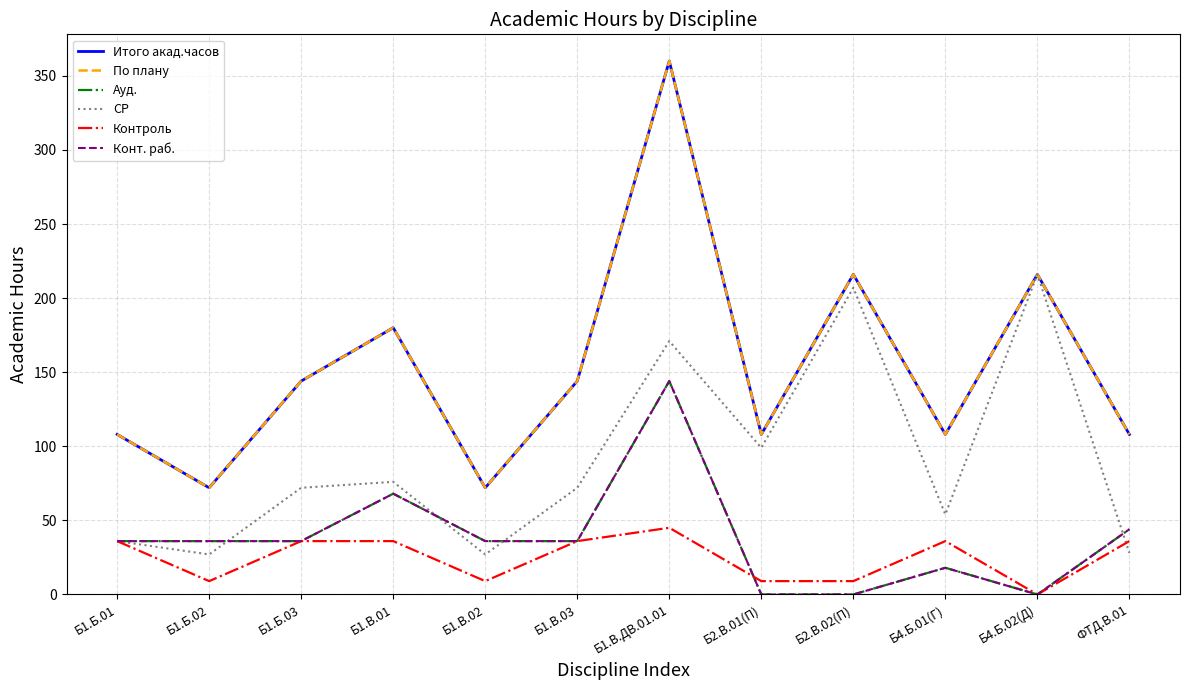

At which label does По плану reach its minimum?

Б1.Б.02